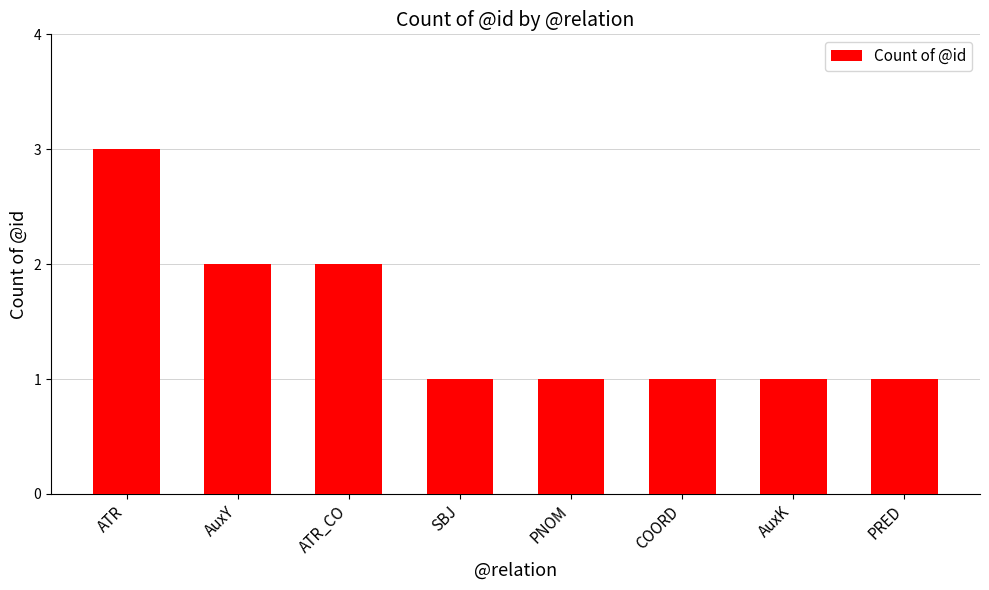

What is the difference between the second highest and second lowest values?

1